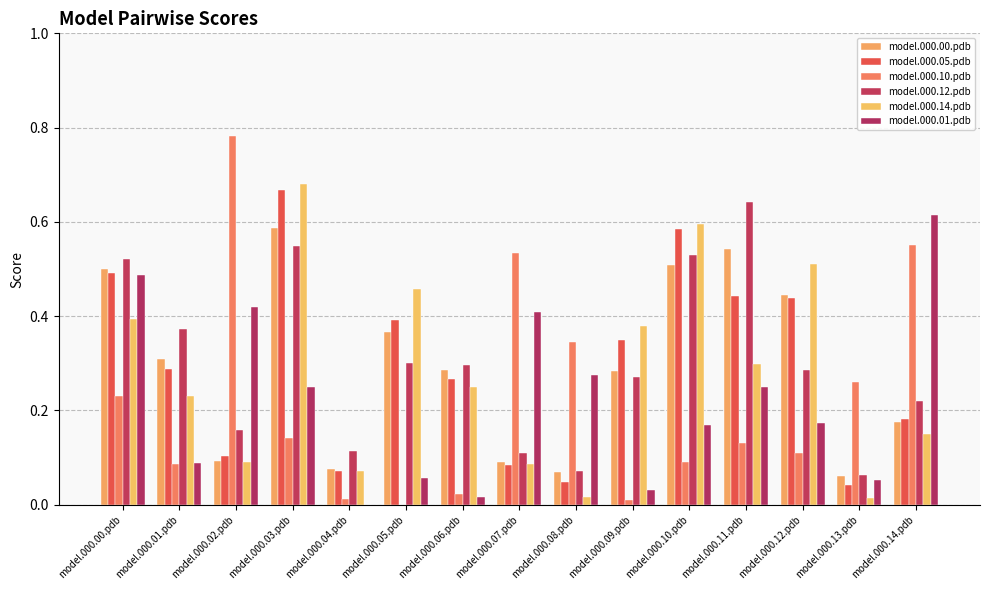

What is the label of the 15th bar from the right?

model.000.00.pdb